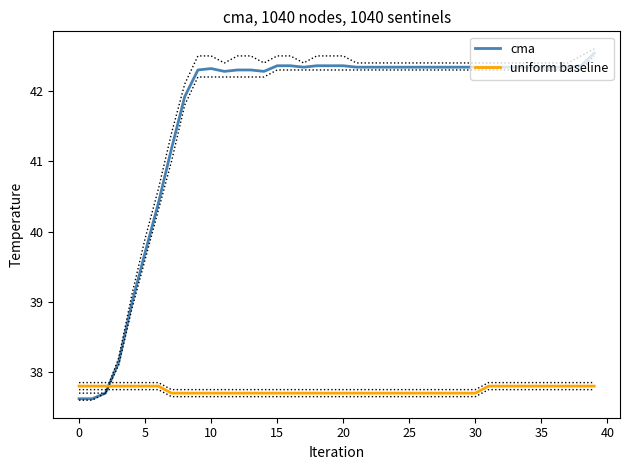

Which category has the highest value across all series?

39